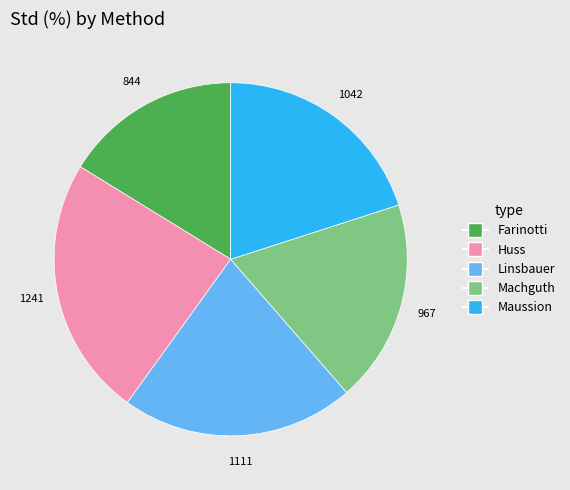

Do Huss and Linsbauer together represent more than half of the pie?

No